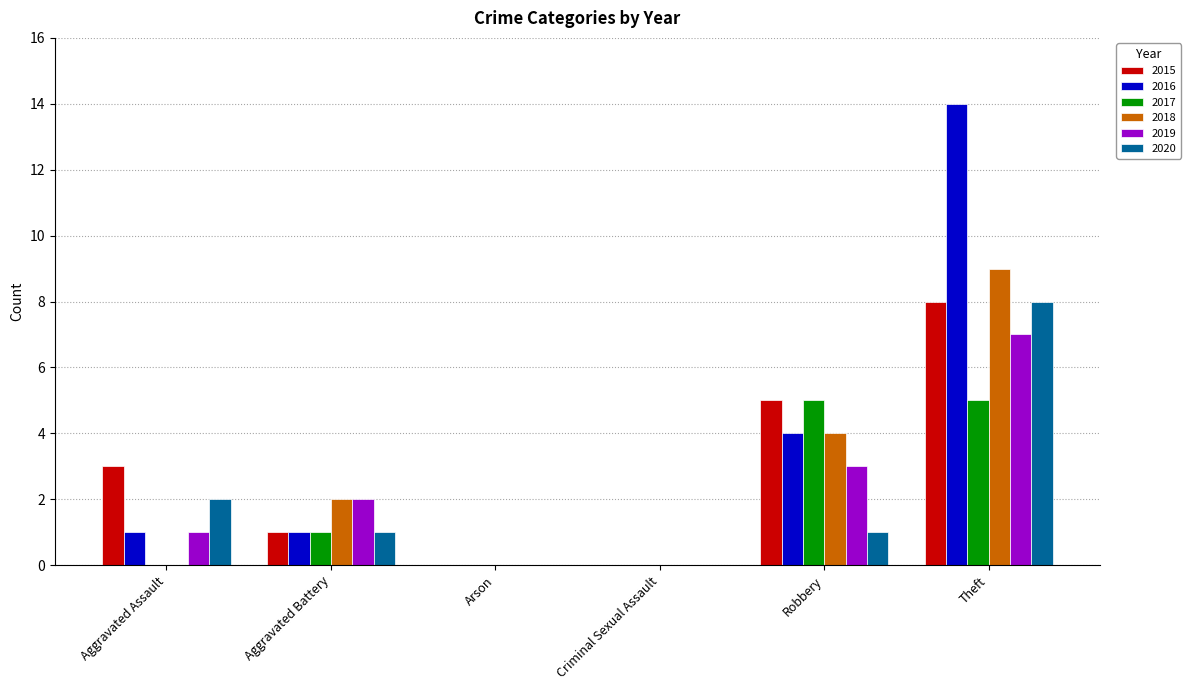

What is the maximum value for 2015?

8